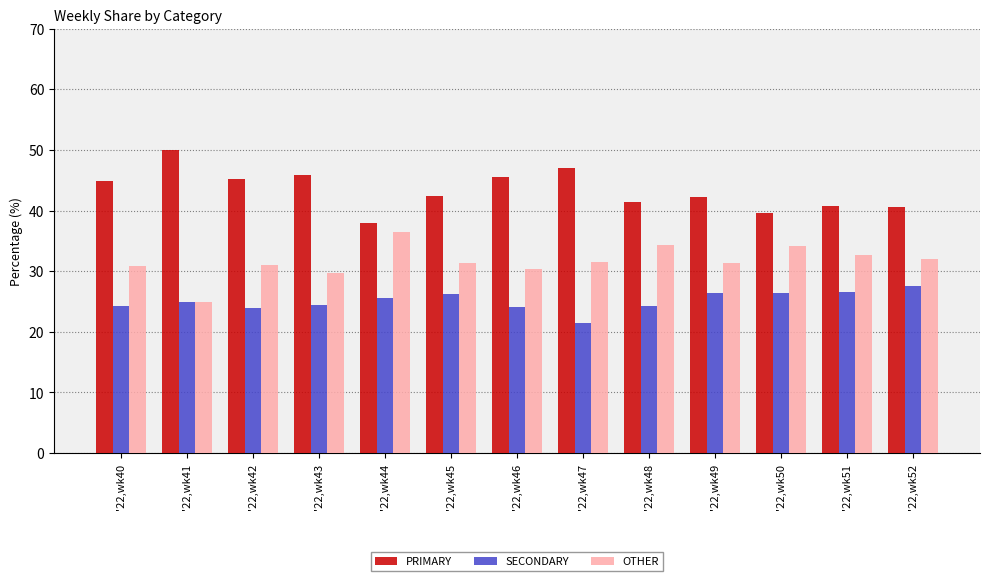

What is the total value across all series at '22,wk41?

100.0